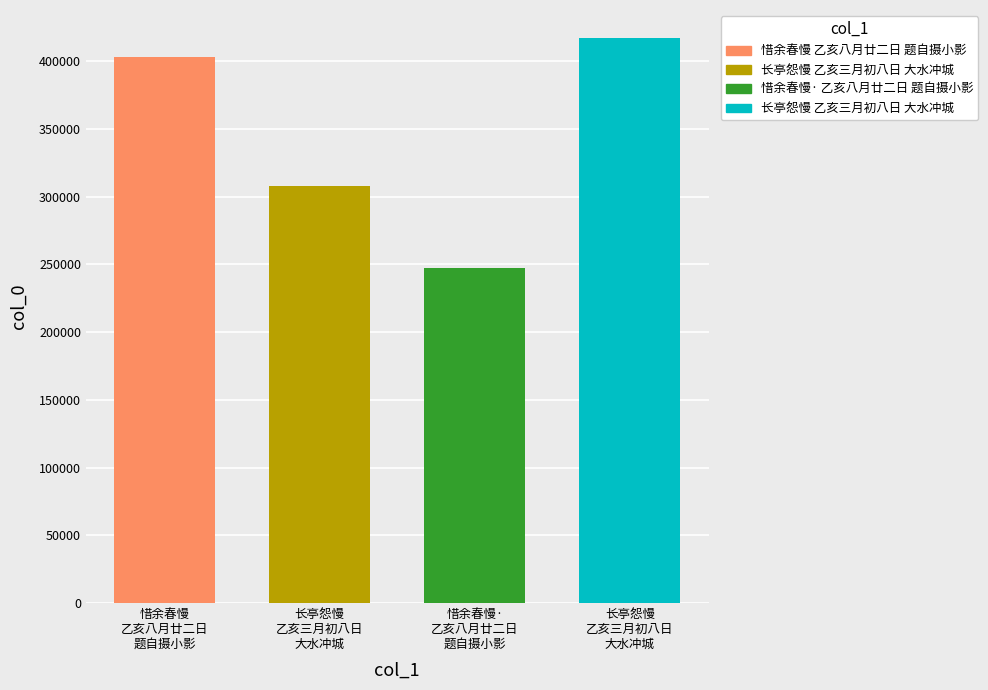

Rank the categories by value from lowest to highest.

惜余春慢·乙亥八月廿二日题自摄小影, 长亭怨慢·乙亥三月初八日，大水冲城，往还阻绝，夜复风雨交作，因篝灯倚此, 惜余春慢 乙亥八月廿二日题自摄小影, 长亭怨慢 乙亥三月初八日，大水冲城，往还阻绝，夜复风雨交作，因篝灯倚此